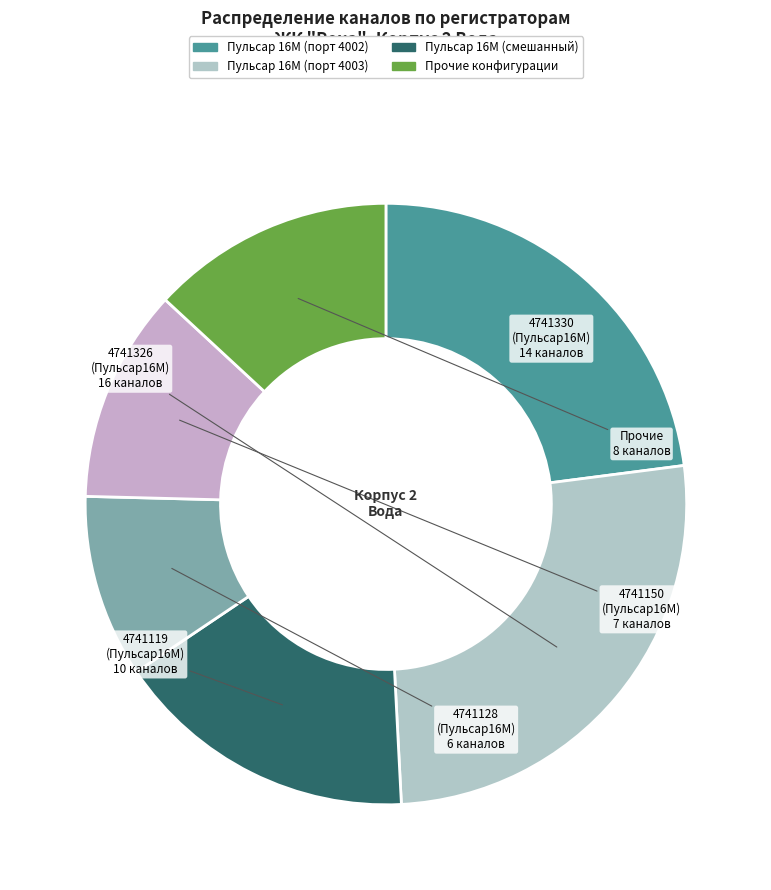

How many segments does this pie chart have?

6